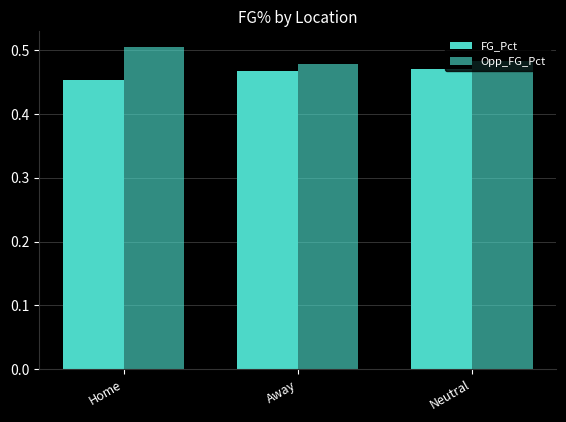

Reading left to right, what are all the values shown in this chart?

FG_Pct: Home=0.5	Away=0.5	Neutral=0.5
Opp_FG_Pct: Home=0.5	Away=0.5	Neutral=0.5